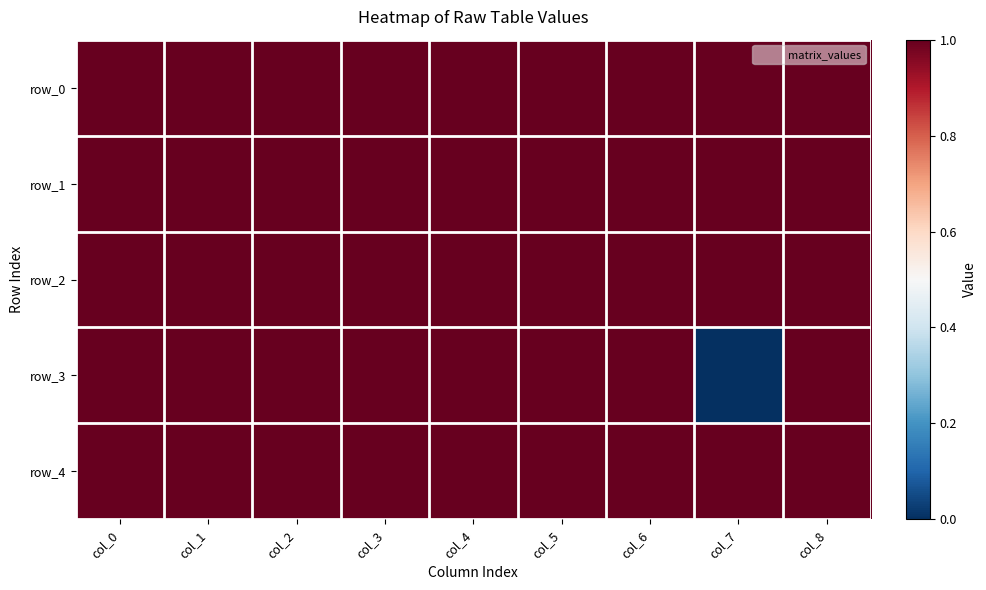

Rank the series by their maximum value, from highest to lowest.

row_0, row_1, row_2, row_3, row_4